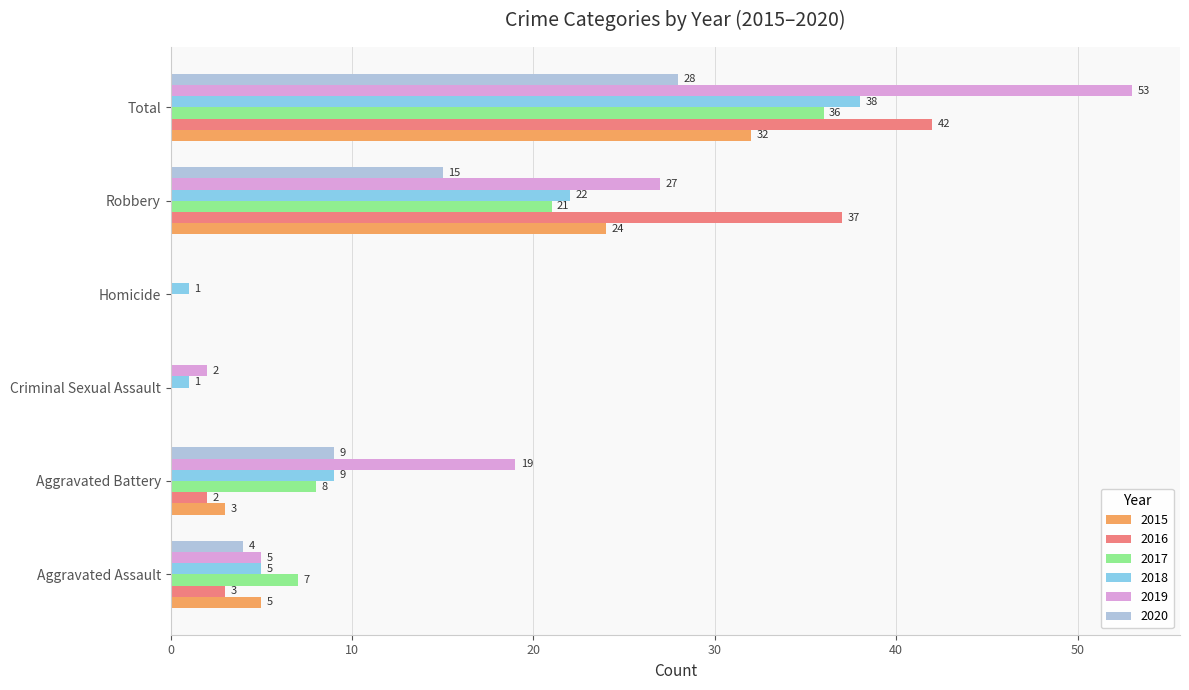

What are all the series names shown in the legend?

2015, 2016, 2017, 2018, 2019, 2020